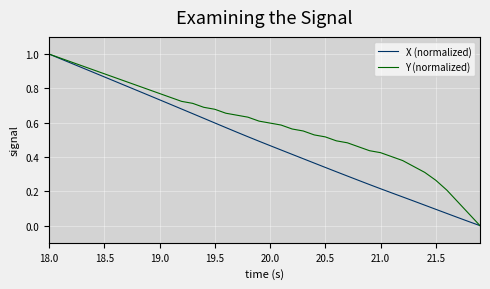

Does the chart display data point markers on the line(s)?

No